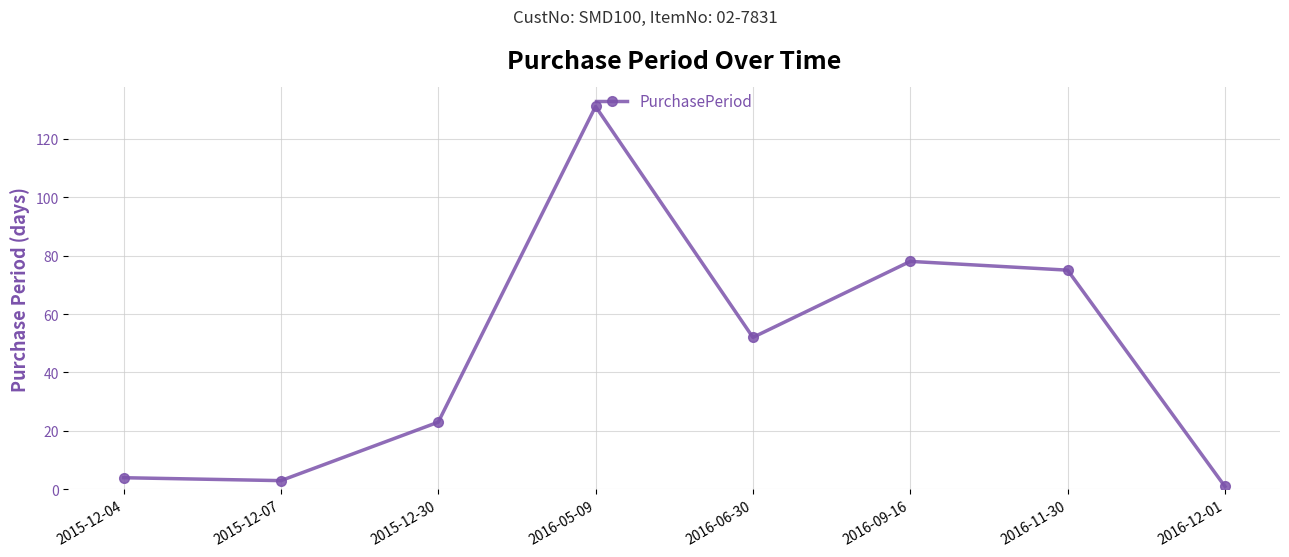

What position from the left is 2016-11-30?

7